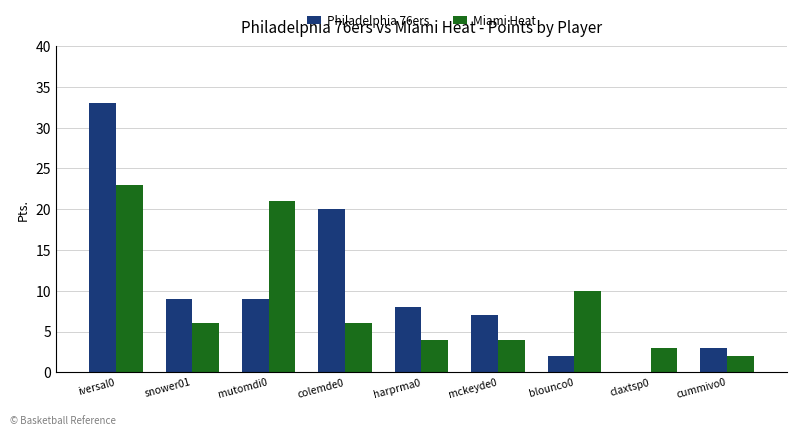

Does the chart contain stacked bars?

No